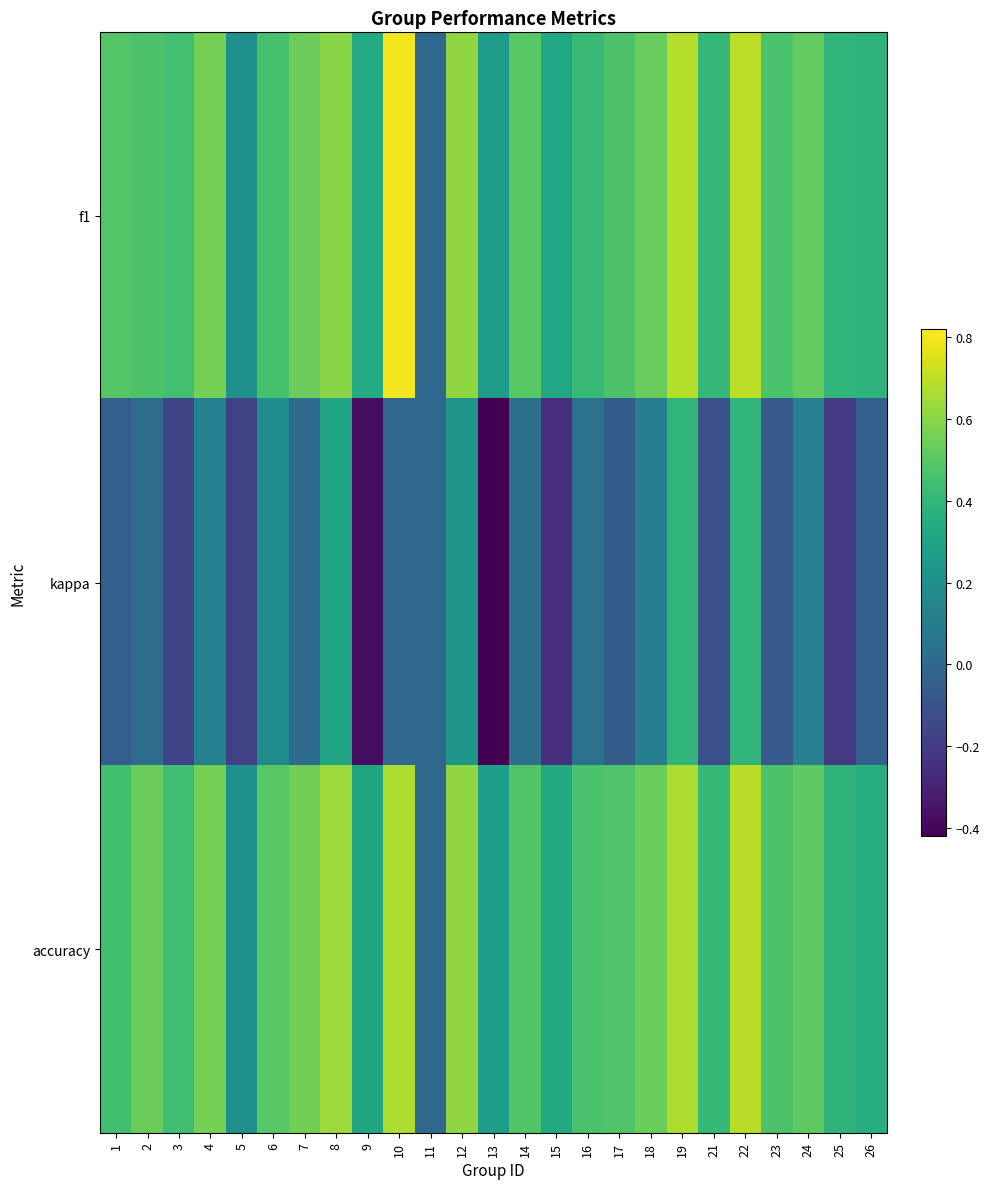

Reading left to right, list all the values displayed in this chart.

f1: 1=0.5	2=0.5	3=0.4	4=0.6	5=0.2	6=0.5	7=0.5	8=0.6	9=0.3	10=0.8	11=0.0	12=0.6	13=0.3	14=0.5	15=0.3	16=0.4	17=0.5	18=0.5	19=0.7	21=0.4	22=0.7	23=0.5	24=0.5	25=0.4	26=0.4
kappa: 1=-0.0	2=0.0	3=-0.2	4=0.1	5=-0.2	6=0.2	7=0.0	8=0.3	9=-0.4	10=0.0	11=0.0	12=0.2	13=-0.4	14=0.0	15=-0.2	16=0.0	17=-0.1	18=0.1	19=0.4	21=-0.1	22=0.4	23=-0.1	24=0.1	25=-0.2	26=-0.0
accuracy: 1=0.4	2=0.5	3=0.4	4=0.6	5=0.2	6=0.5	7=0.6	8=0.6	9=0.3	10=0.7	11=0.0	12=0.6	13=0.3	14=0.5	15=0.3	16=0.5	17=0.5	18=0.5	19=0.7	21=0.4	22=0.7	23=0.5	24=0.5	25=0.4	26=0.4